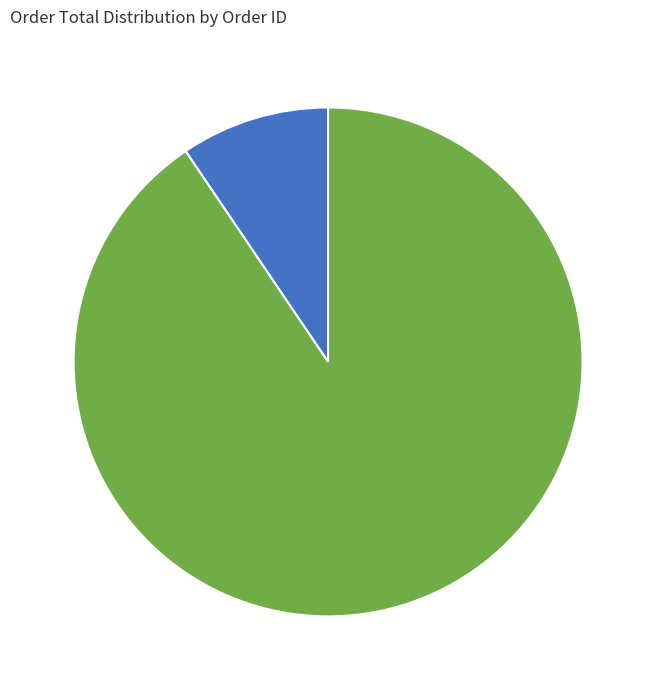

How many slices are in this pie chart?

2